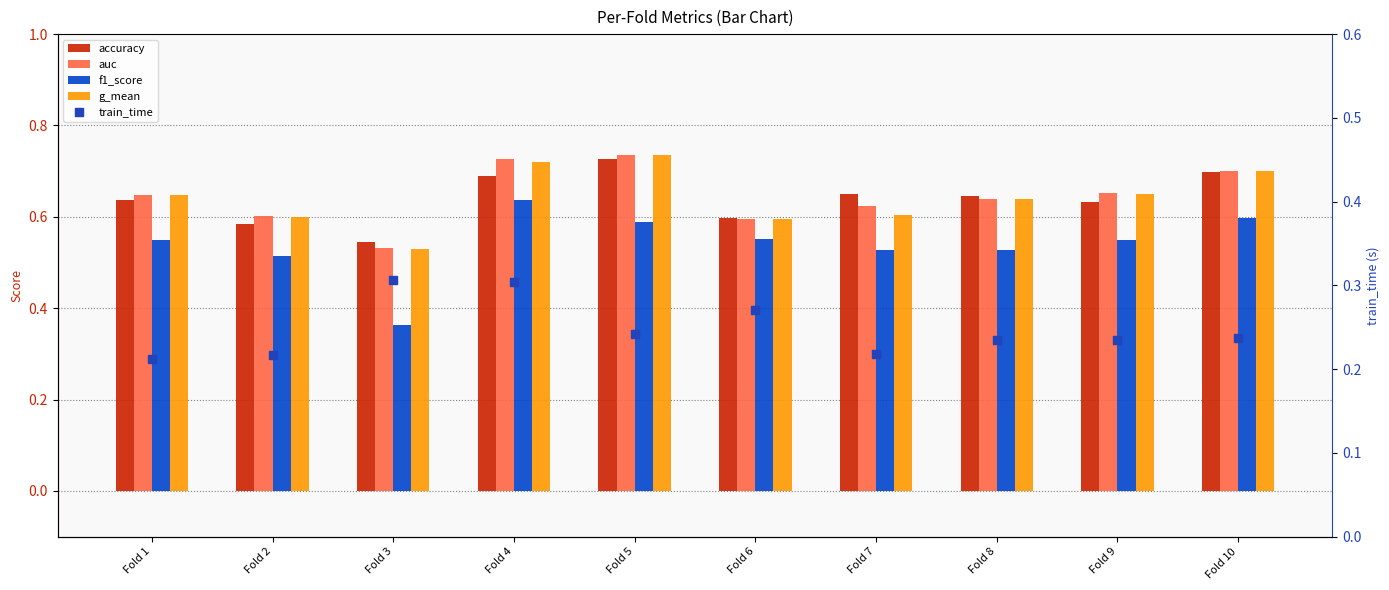

What are all the series names shown in the legend?

accuracy, auc, f1_score, g_mean, train_time